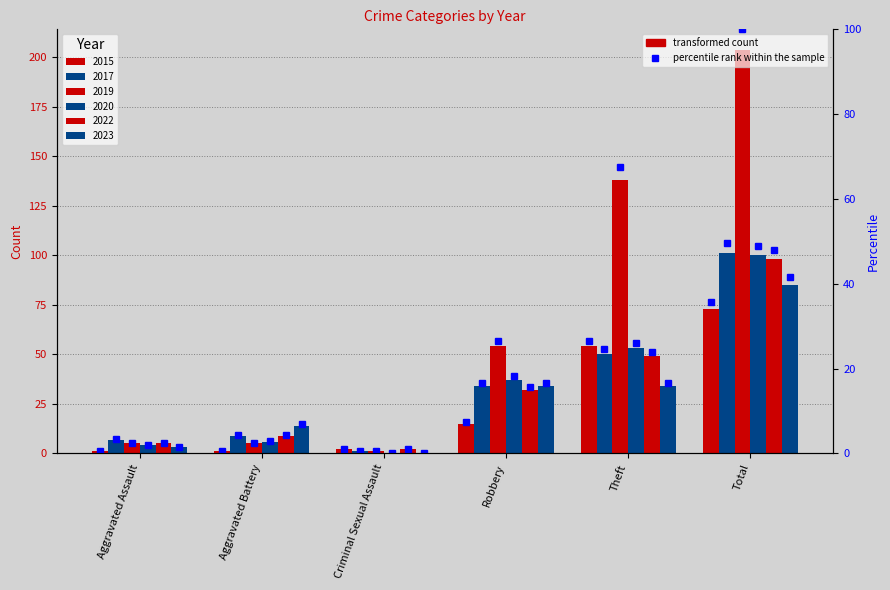

What is the label of the 1st bar from the left?

Aggravated Assault